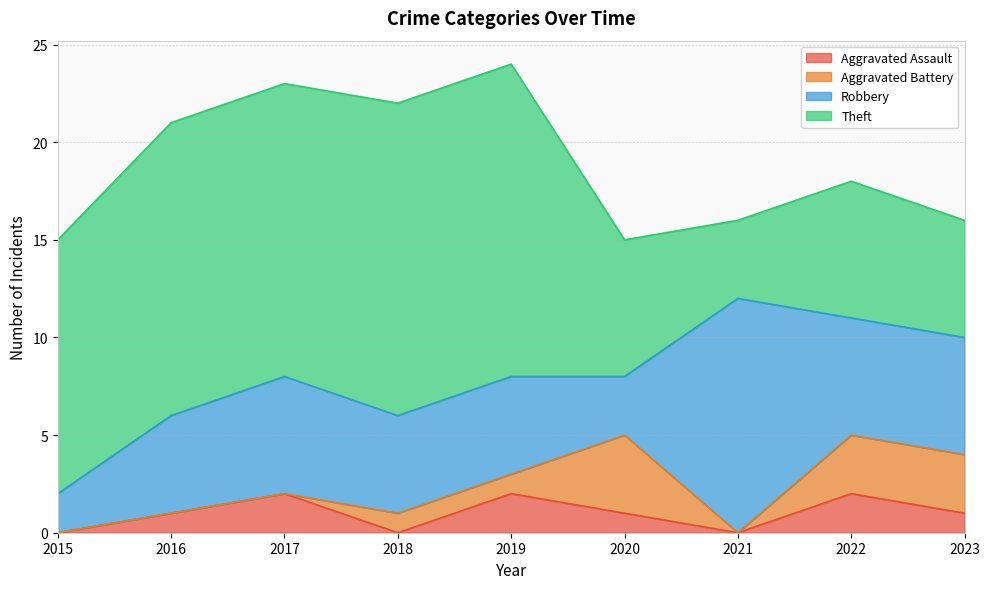

What is the maximum value for Aggravated Assault?

2